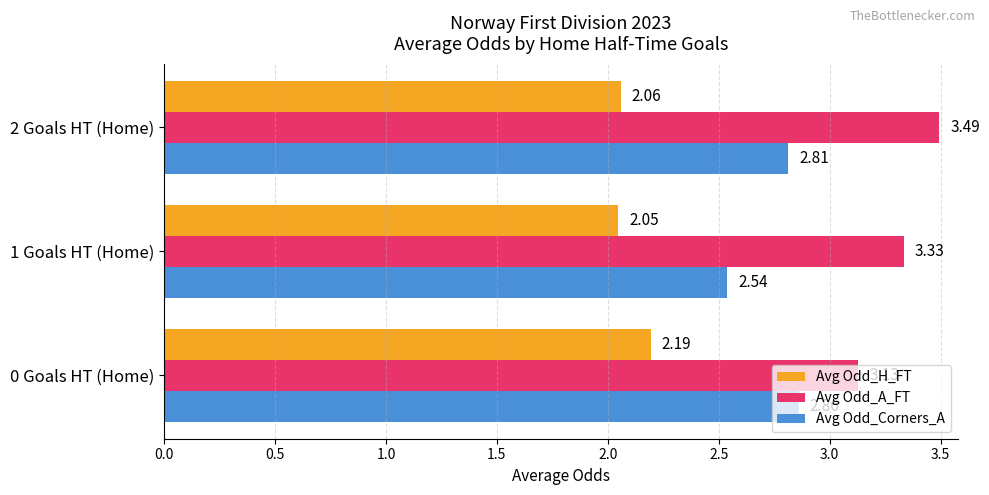

What is the average value of the Avg Odd_Corners_A series?

2.7